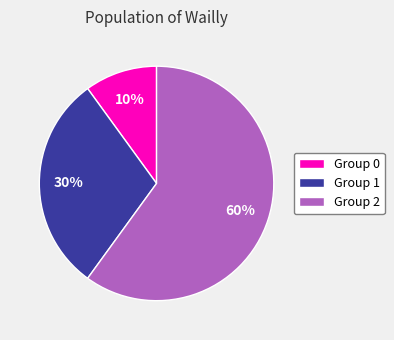

Between Group 0 and Group 2, which is larger?

Group 2